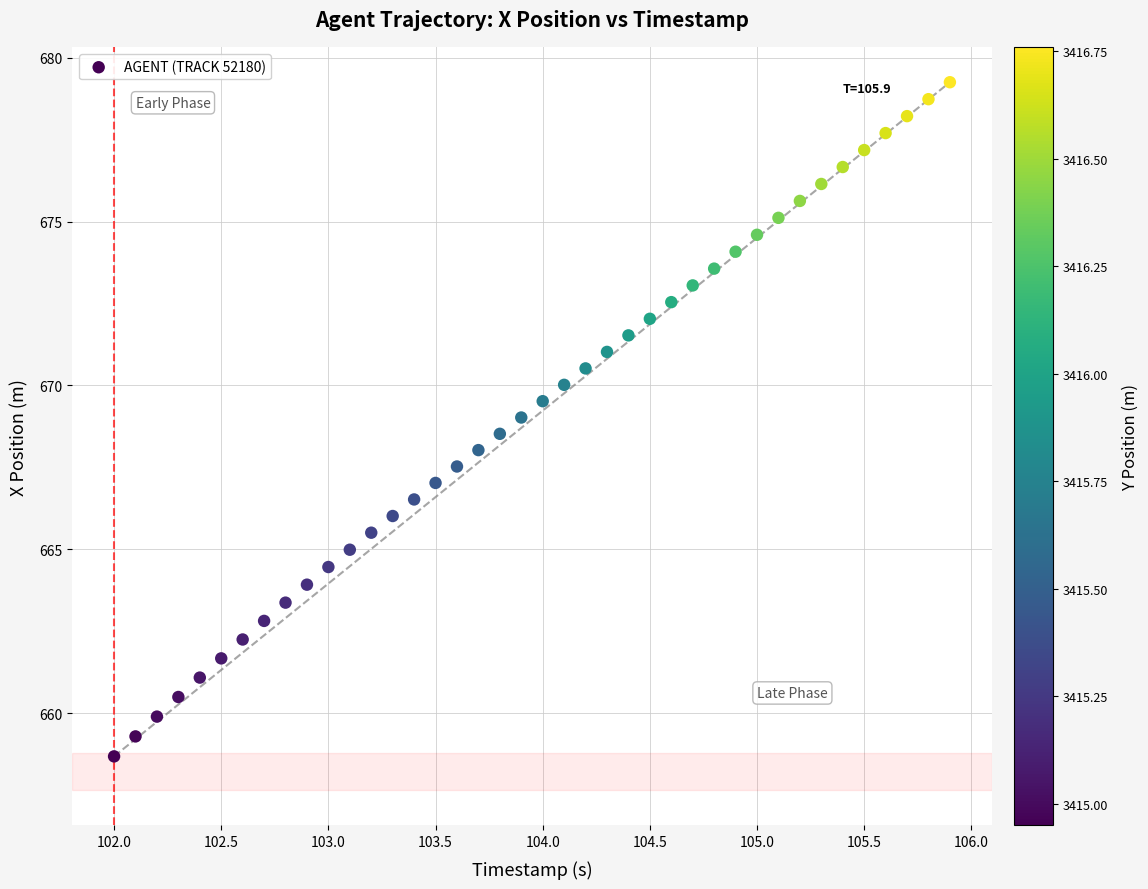

What is the range of Y values (max minus min)?

20.6